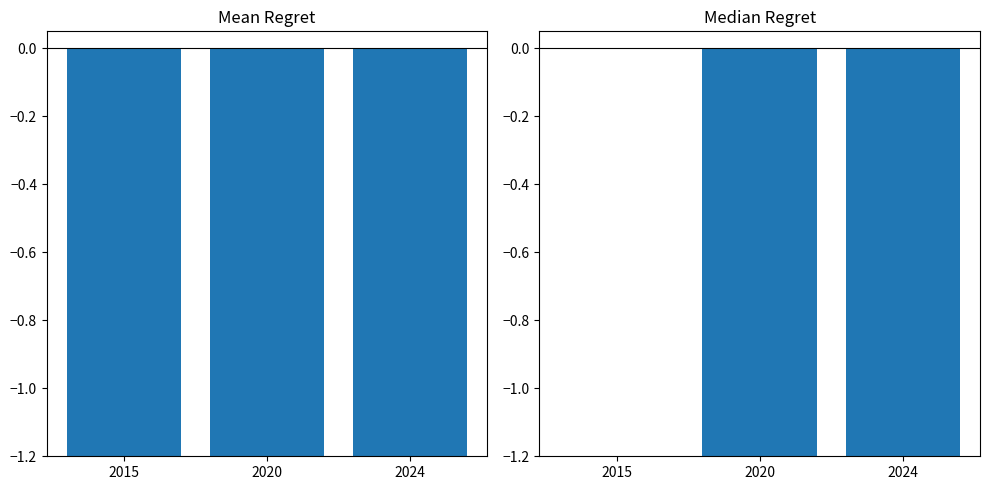

What is the value of the Mean Regret bar at the 1st from the left?

-26.0